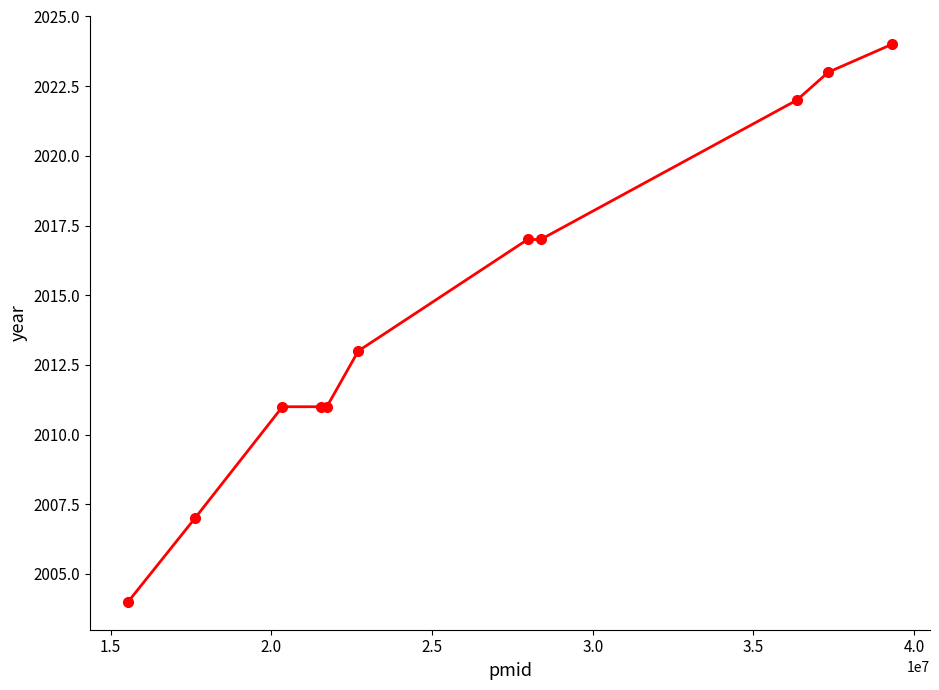

What is the value of the 5th point from the left?

2011